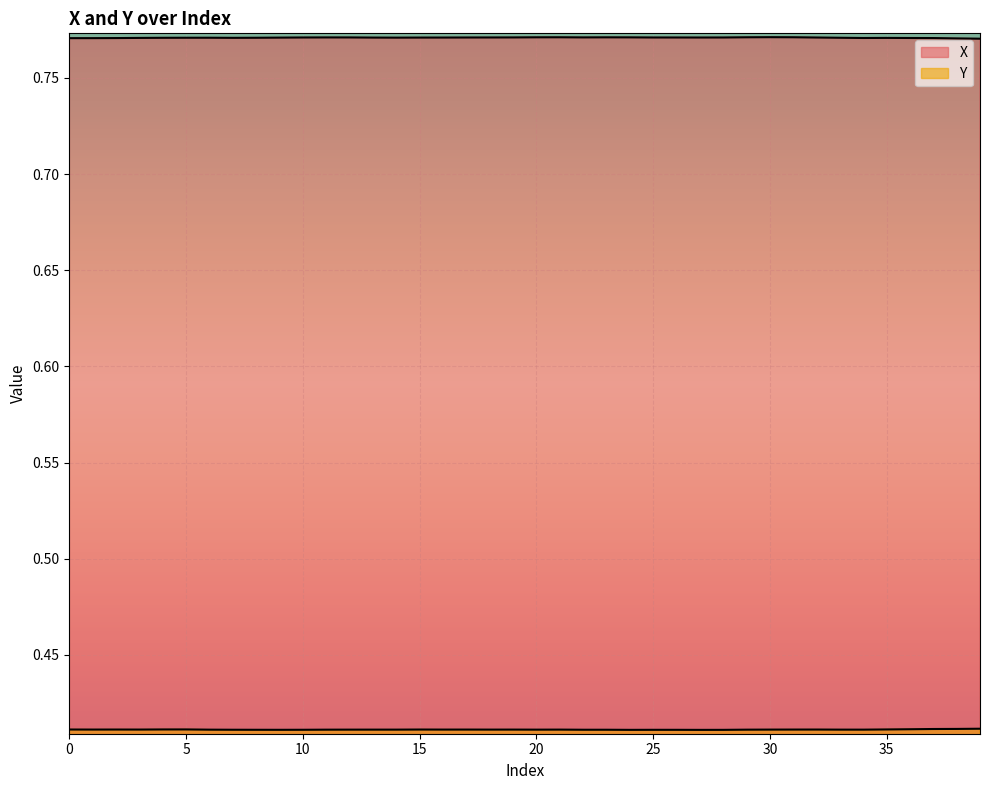

The value of X at 22 is 1.1. True or false?

False